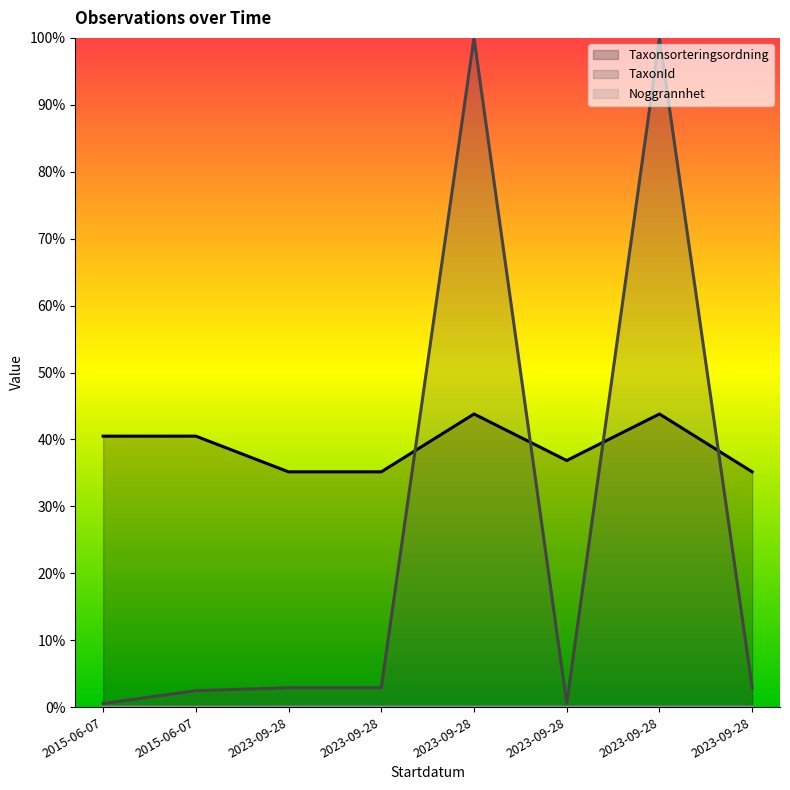

How many interior local peaks does the Taxonsorteringsordning series have?

3